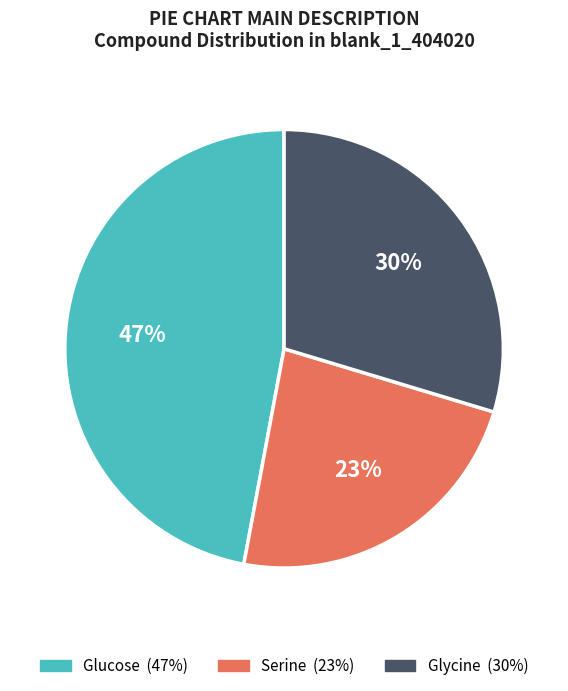

What percentage is the Glycine slice, to the nearest percent?

30%